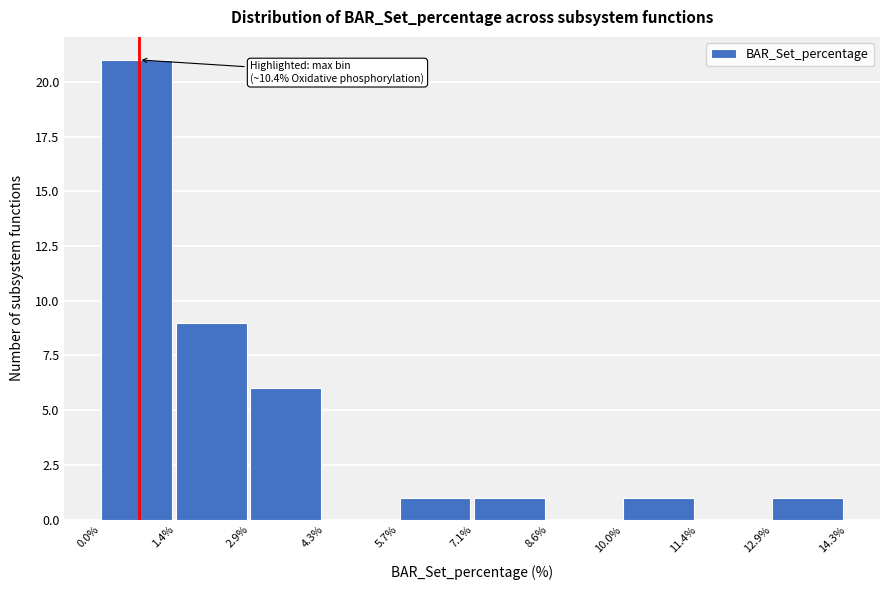

Which range on the x-axis has the tallest bar?

0.0% to 1.4%